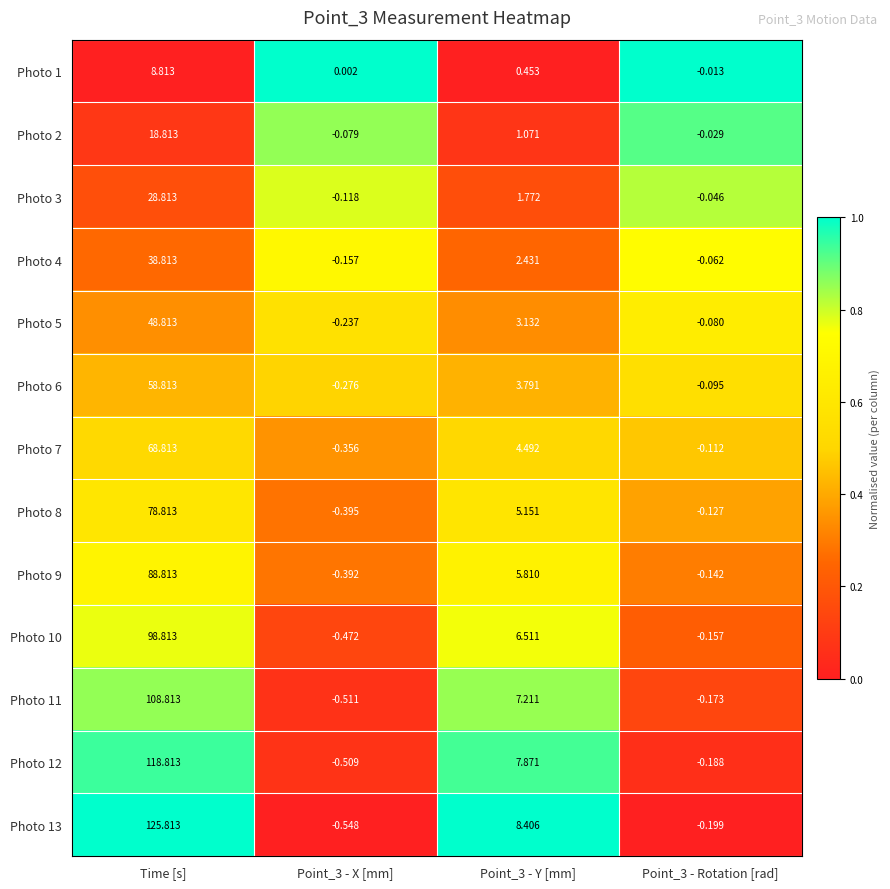

At which label does Photo 6 reach its peak?

Time [s]